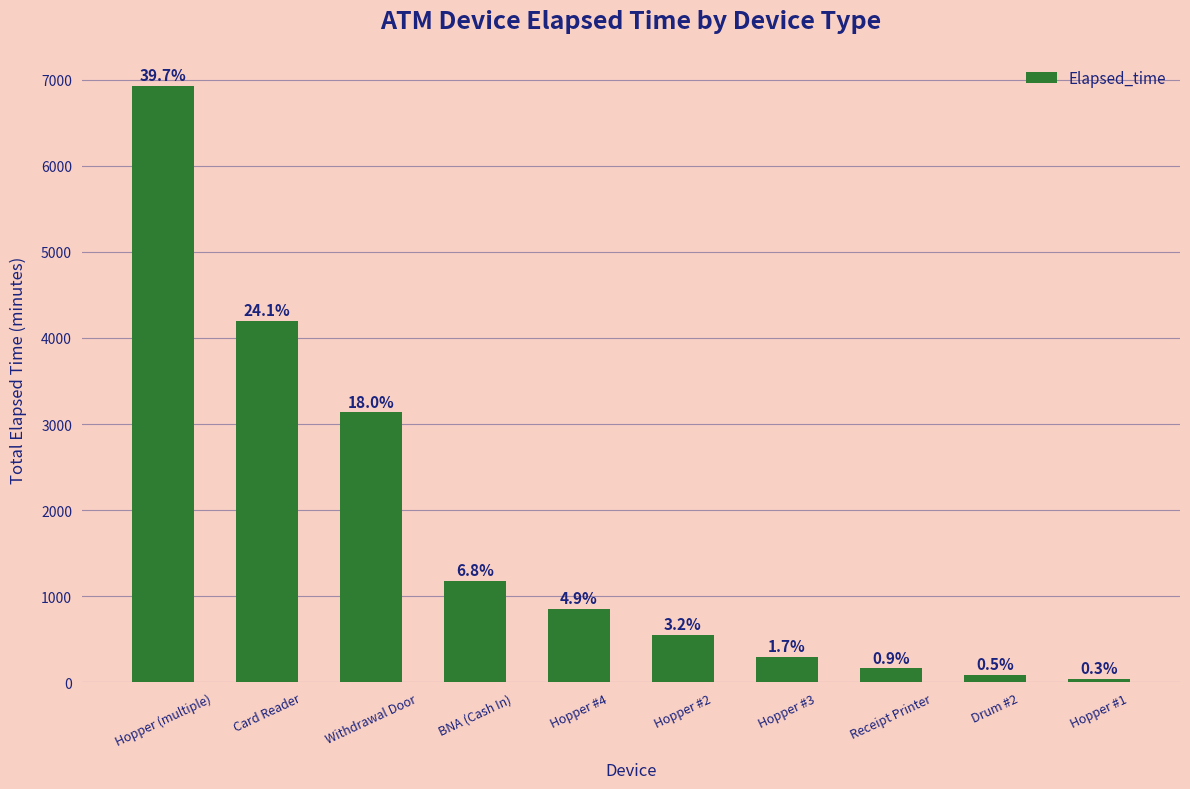

What position from the left is Hopper #1?

10